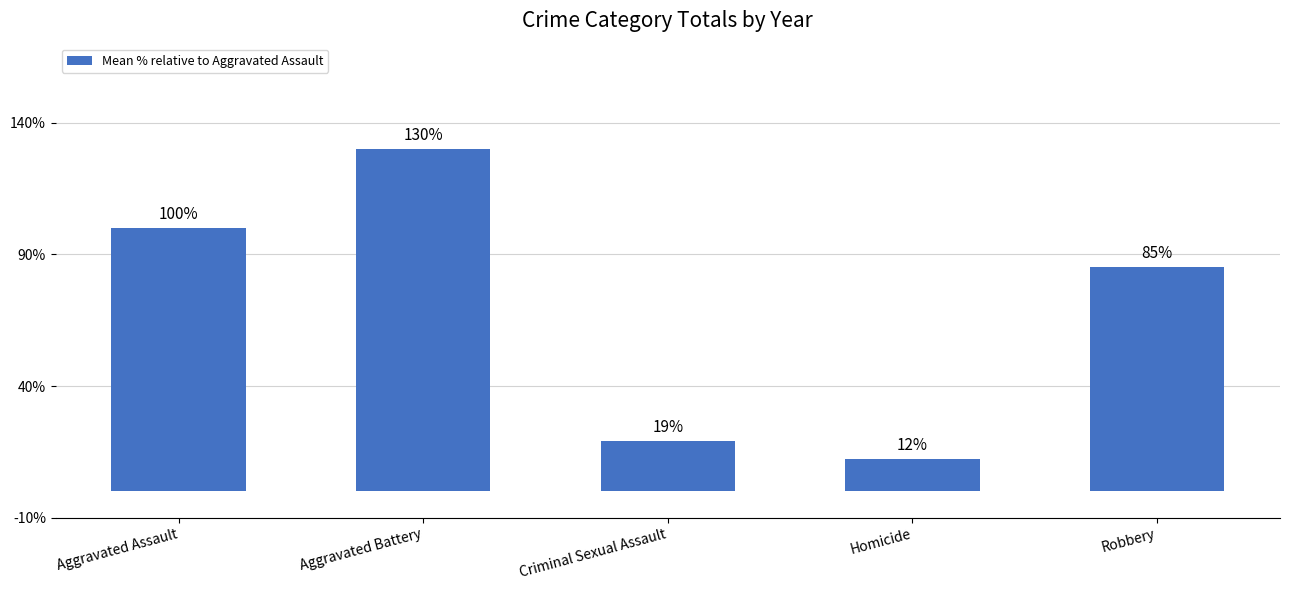

What position from the right is Aggravated Battery?

4